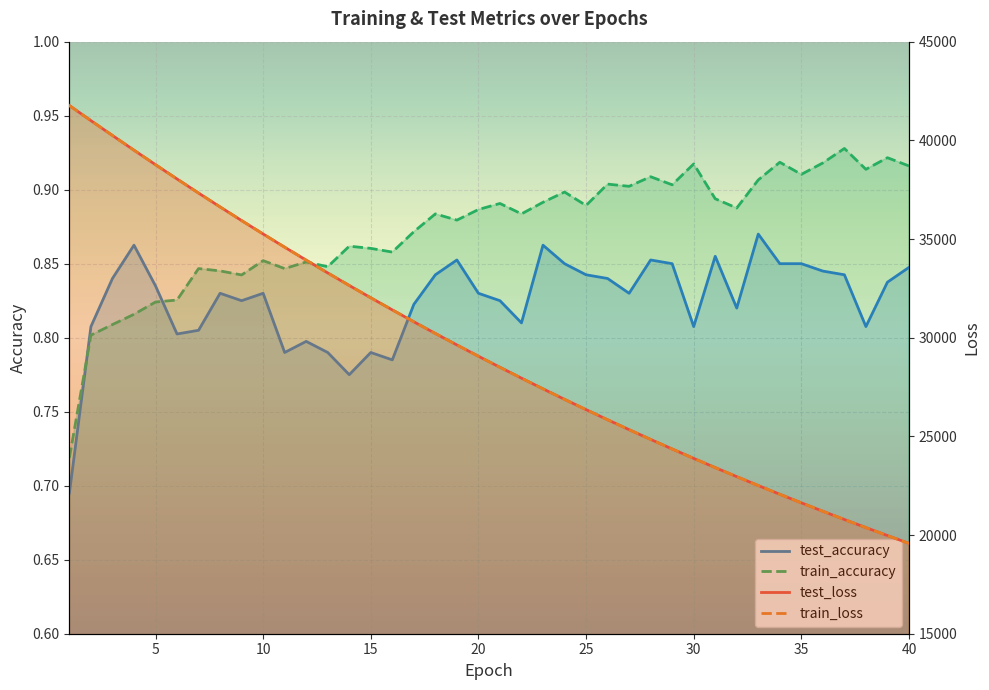

How many interior local peaks does the train_accuracy series have?

13